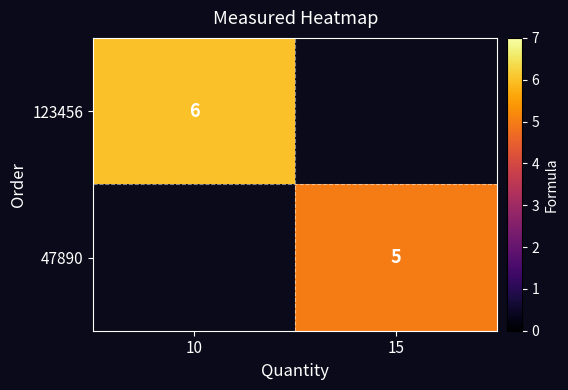

The 47890 series shows 5 at 15. True or false?

True